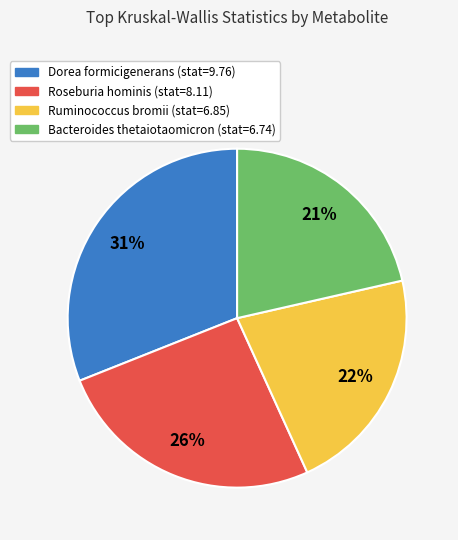

Is there any slice that represents more than half of the pie?

No